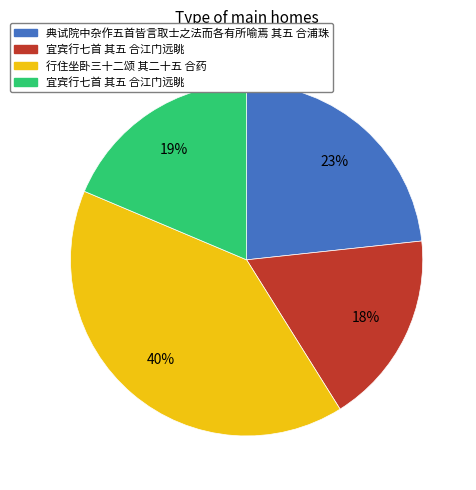

To the nearest percent, what is the difference between the largest and smallest slice percentages?

22%